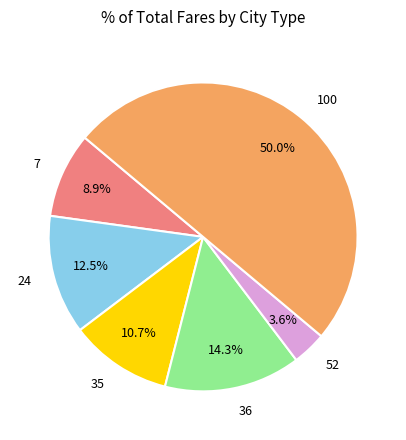

The 36 slice represents 1% of the pie. True or false?

False